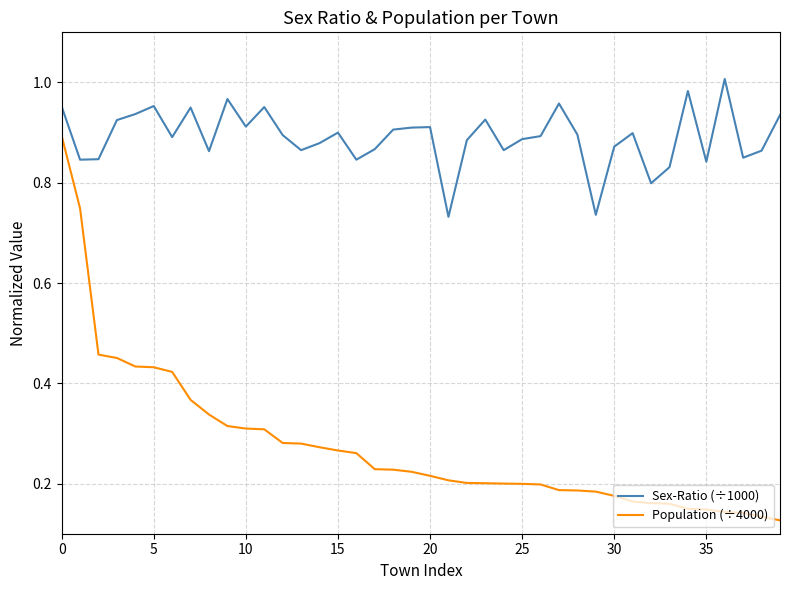

True or false: Sex-Ratio (÷1000) and Population (÷4000) intersect in this chart.

False